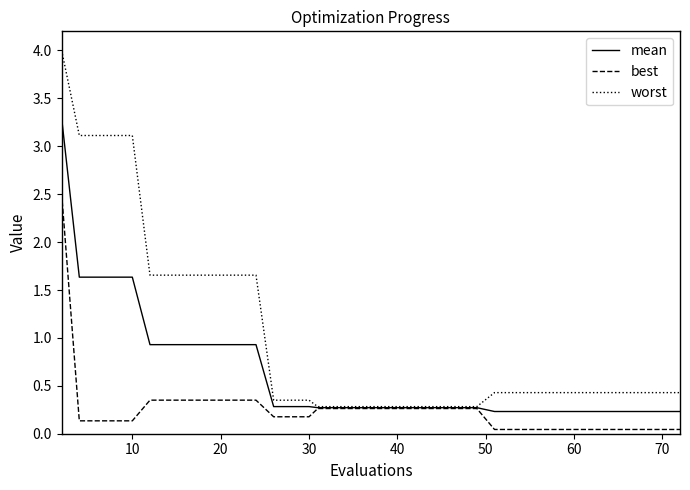

What is the greatest value displayed?

4.0